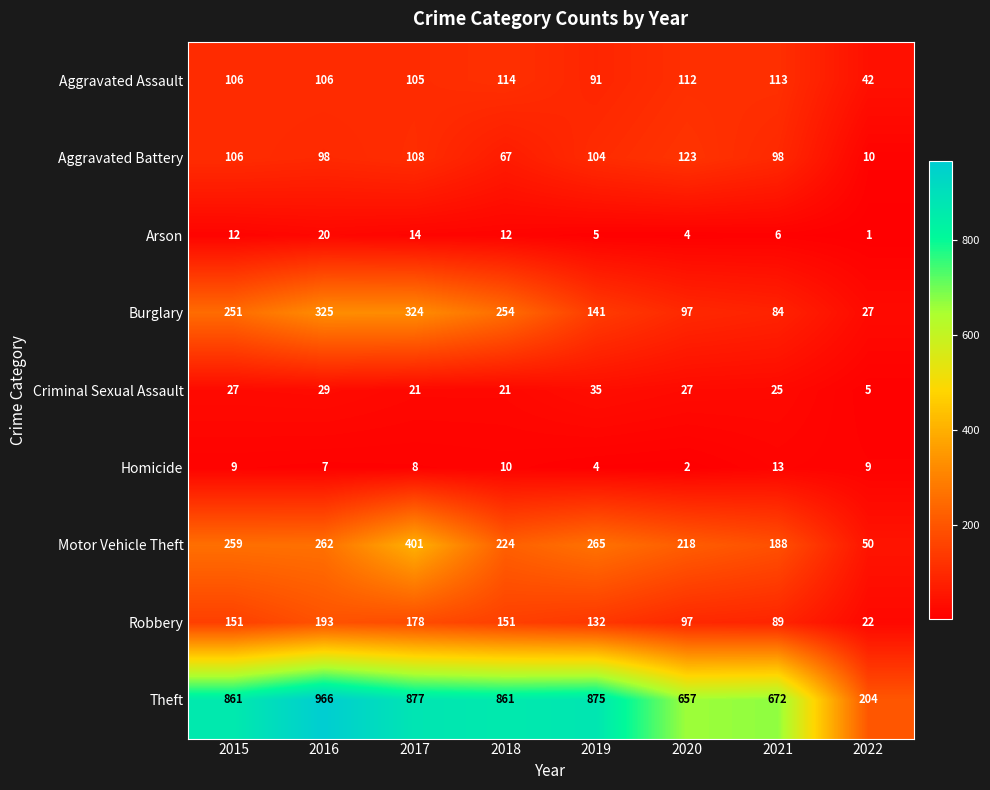

What is the maximum value for Theft?

966